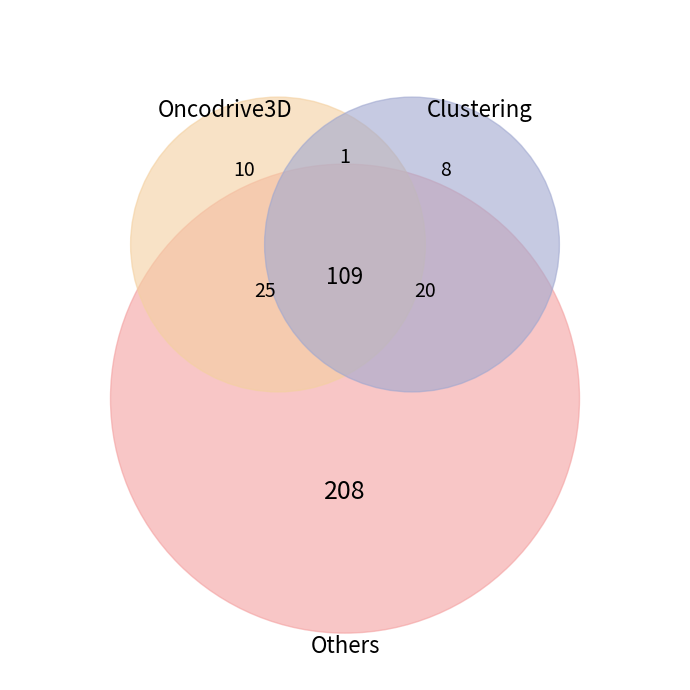

The 0 slice represents 4% of the pie. True or false?

False